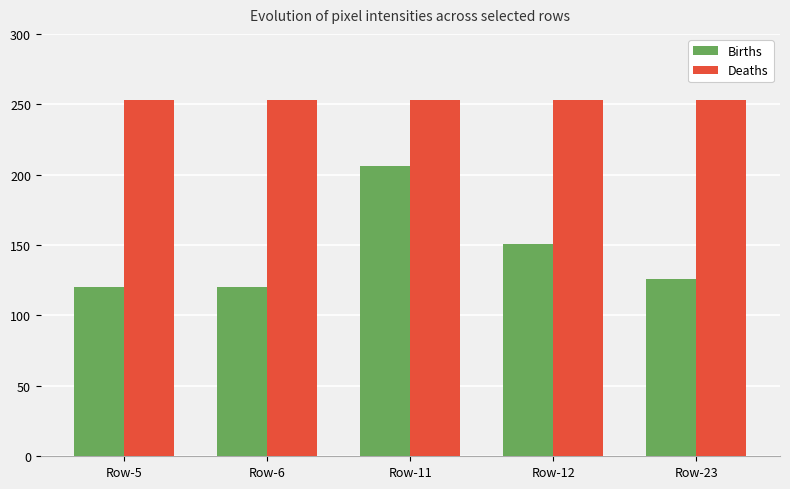

Where is Births nearest to the value 163?

Row-12